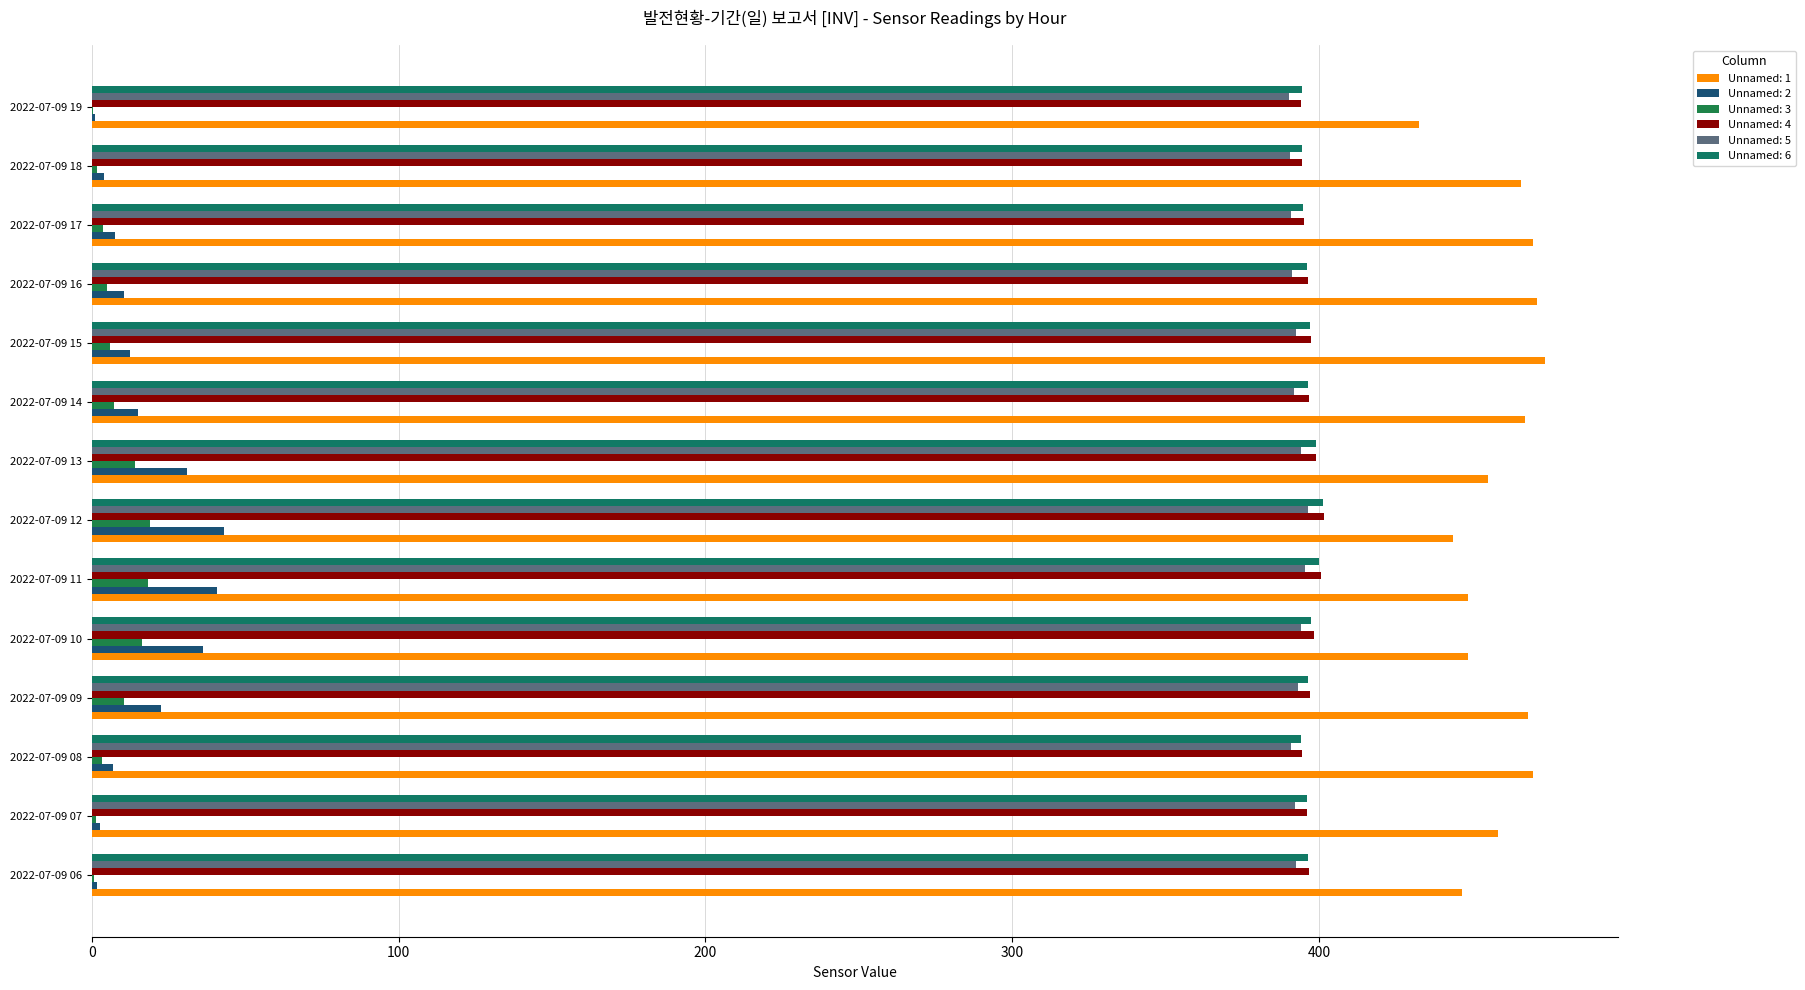

The value of Unnamed: 5 at 2022-07-09 08 is 390.8. True or false?

True